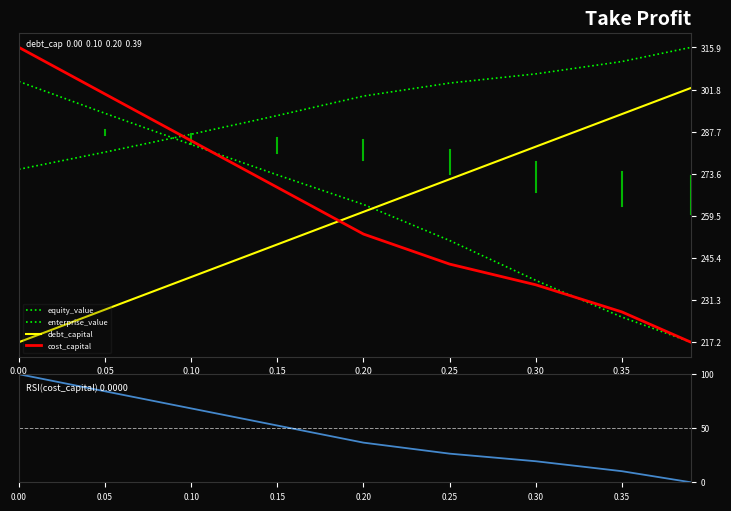

What is the maximum value shown in the chart?

315.9